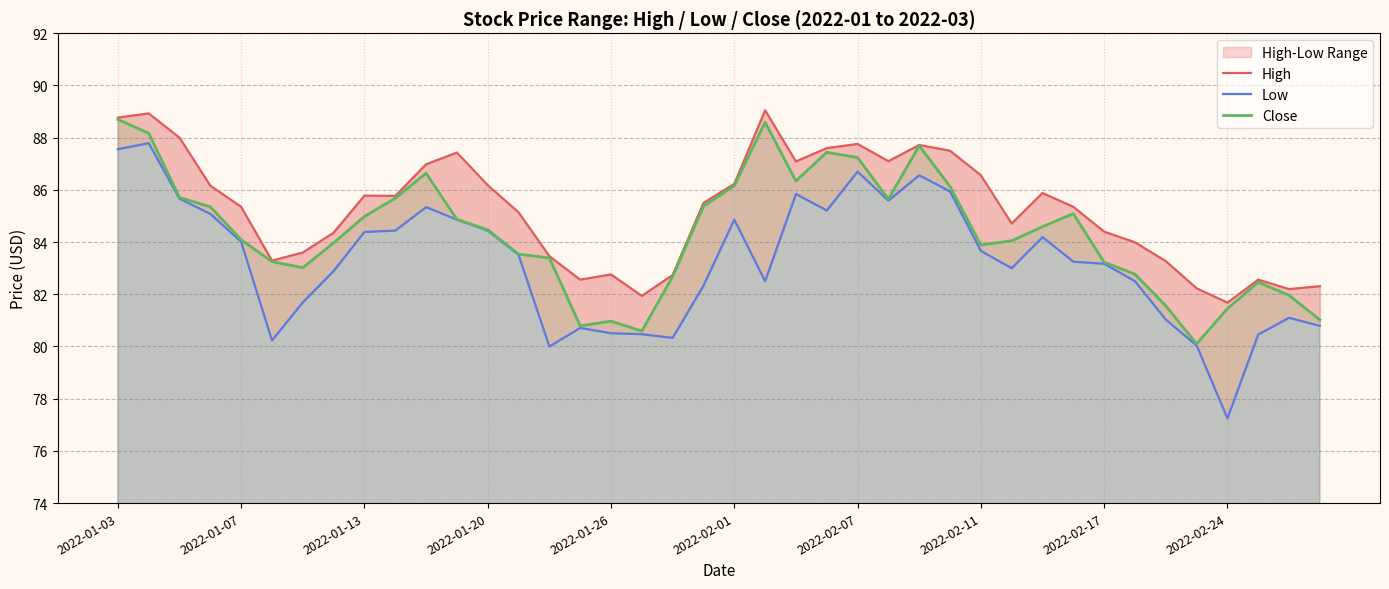

Does the chart display data point markers on the line(s)?

No